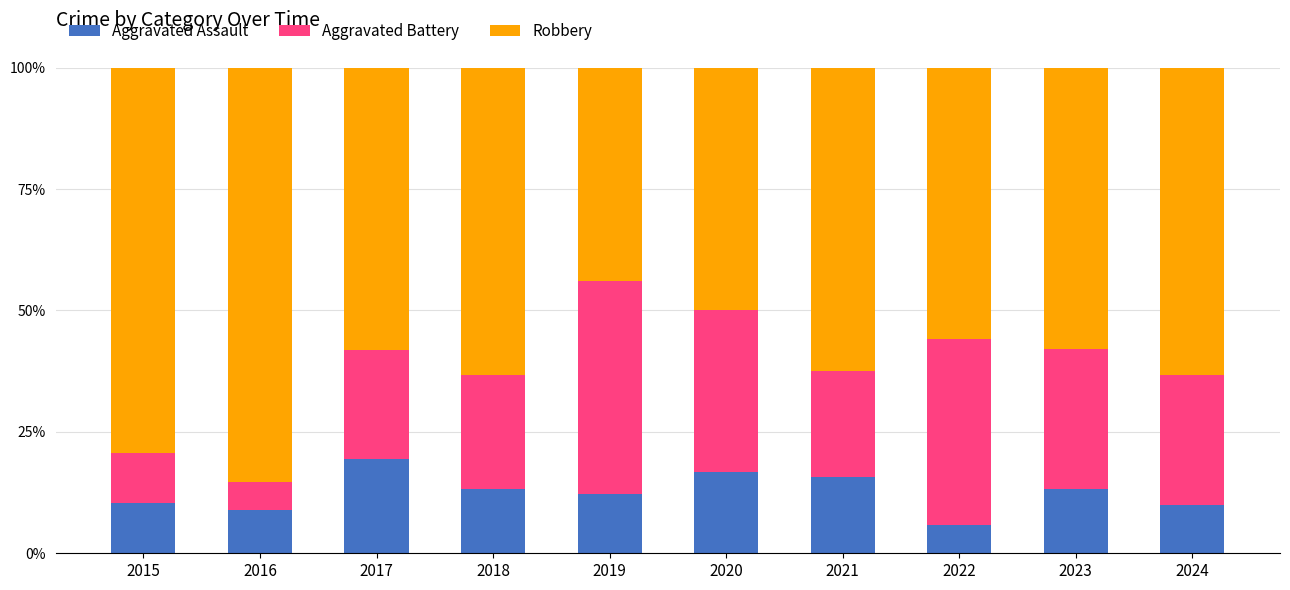

What is the sum of the Aggravated Assault values at 2017 and 2023?

32.5